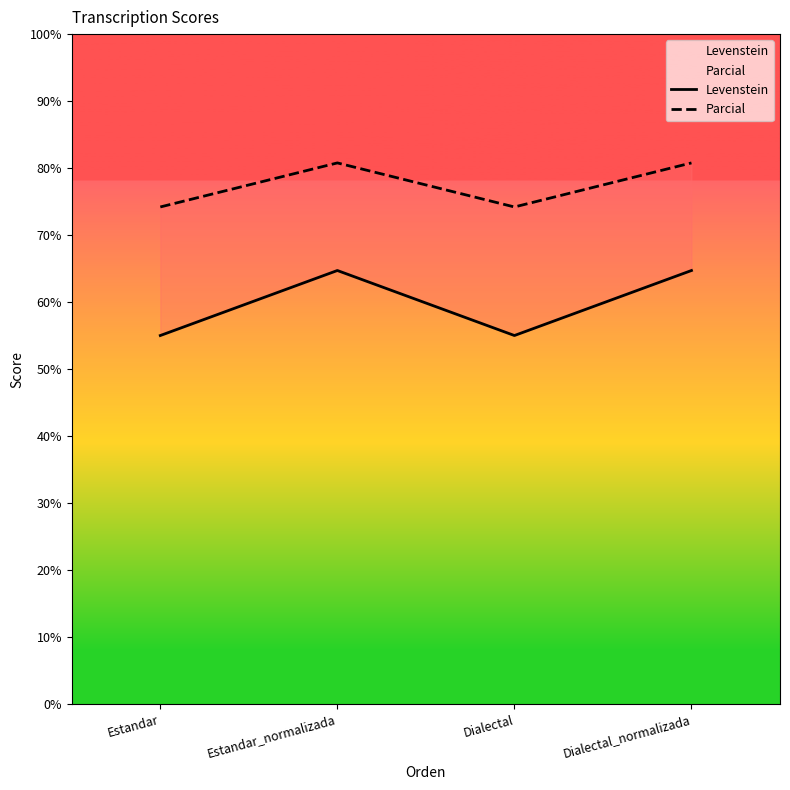

True or false: Parcial has more than 2 interior local peaks.

False